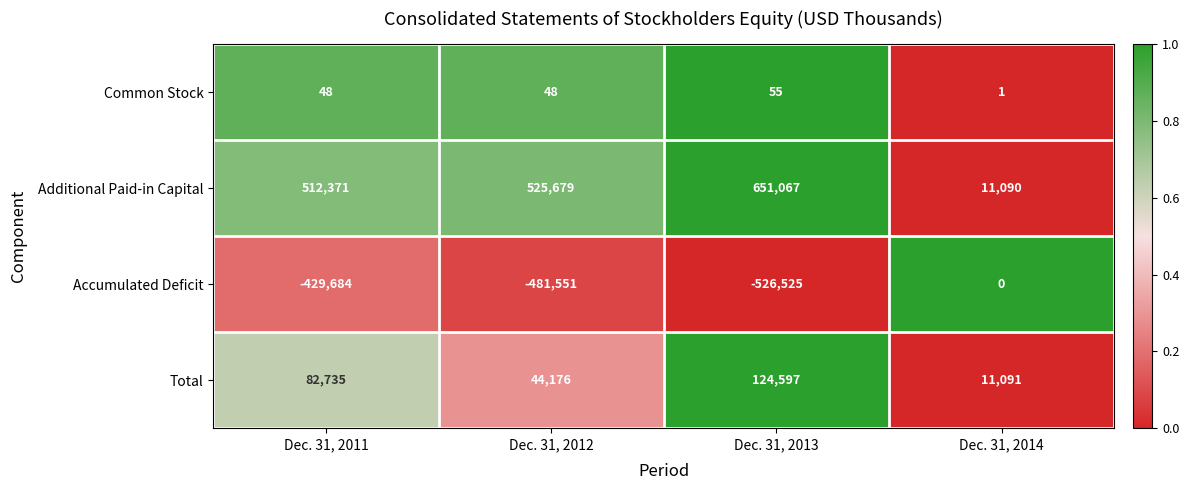

True or false: Accumulated Deficit has a value of -769396 at Dec. 31, 2011.

False